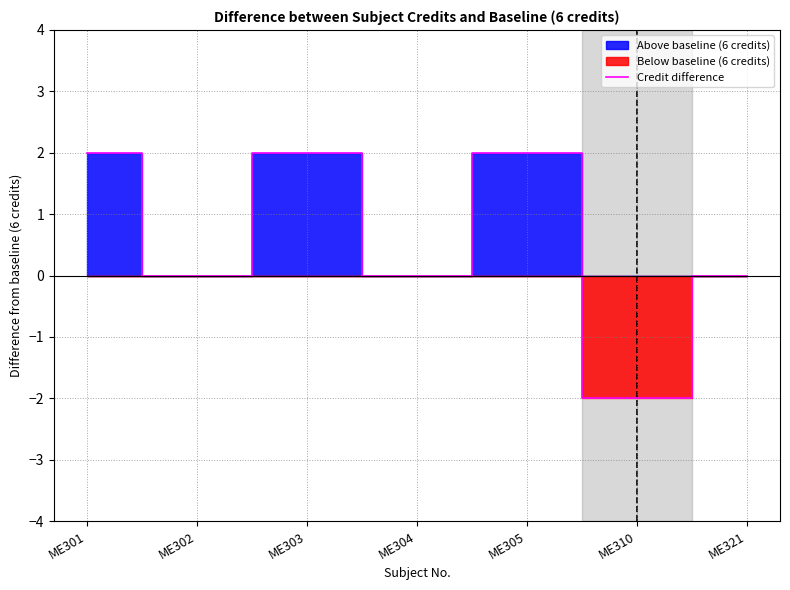

How many lines are shown in the chart?

1